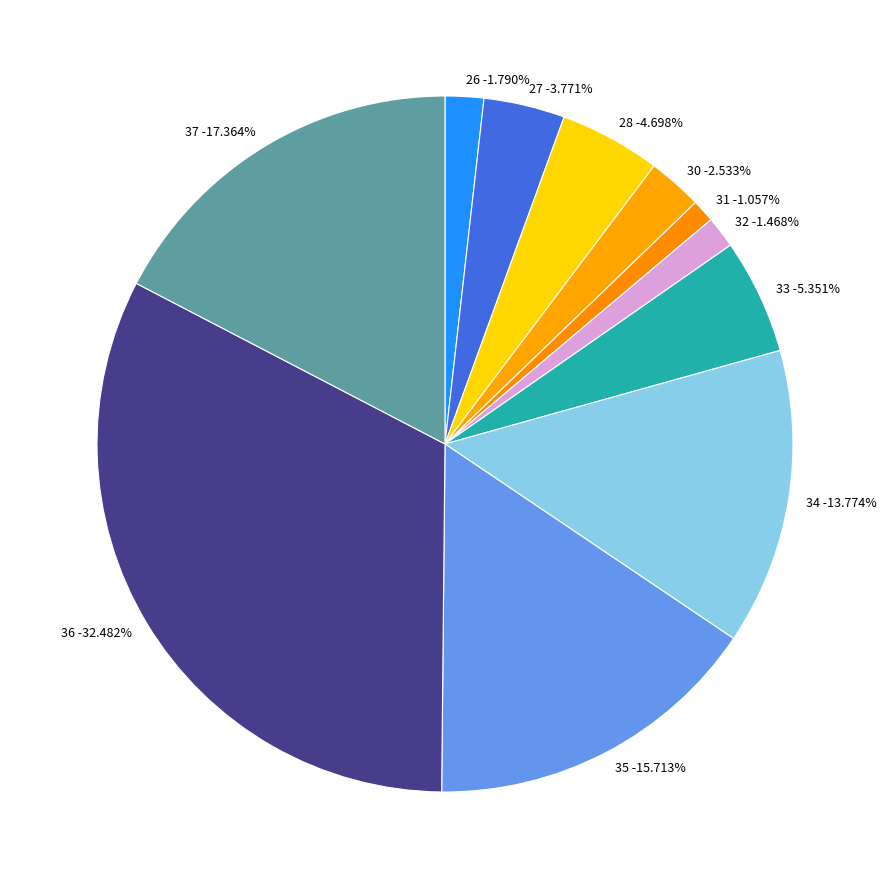

Combined, what portion of the pie is 32 and 33?

6.8%